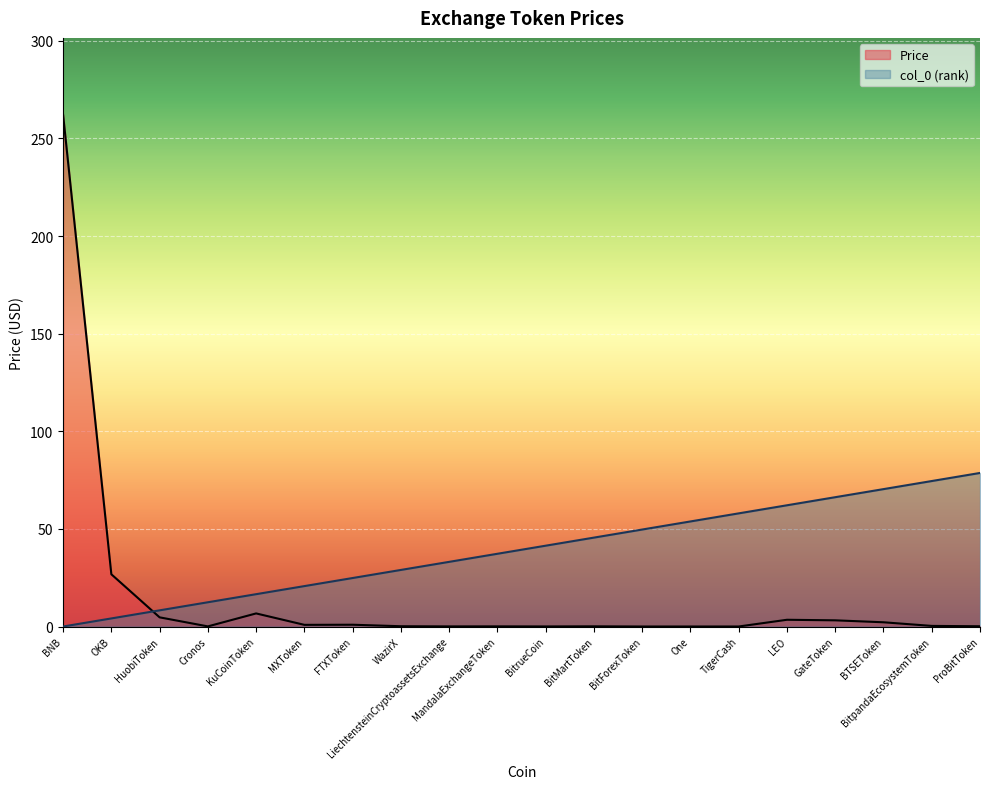

How many lines are shown in the chart?

2